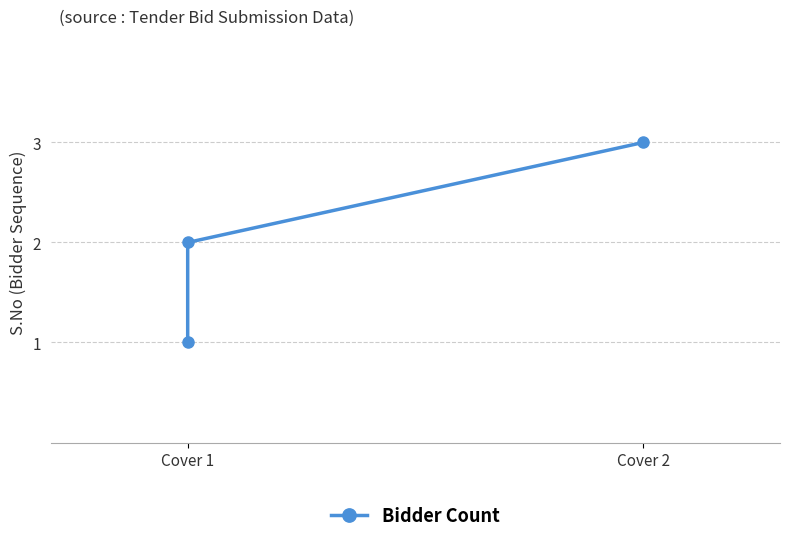

At which category does the chart reach its minimum across all series?

Cover 1